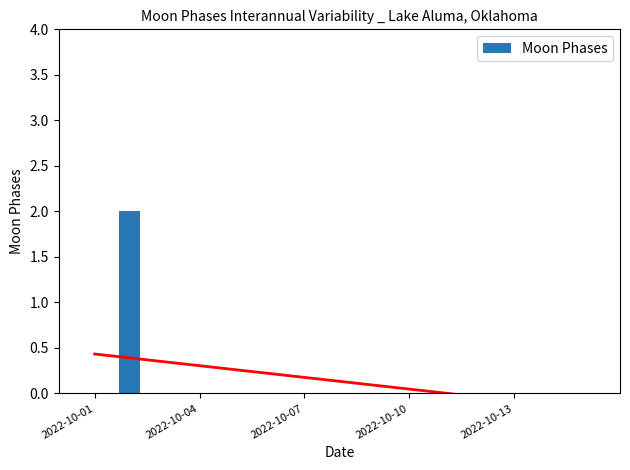

Is it true that Moon Phases equals 0 at 2022-10-13?

True